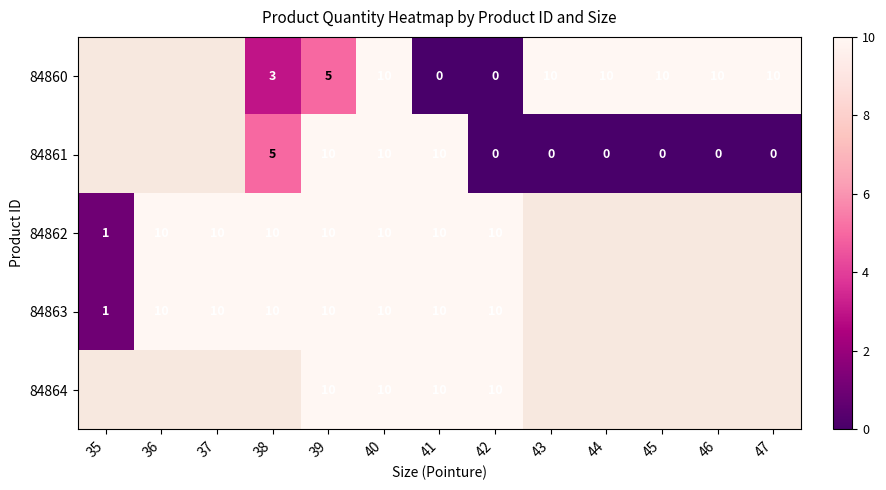

Between 38 and 40, which is larger?

40